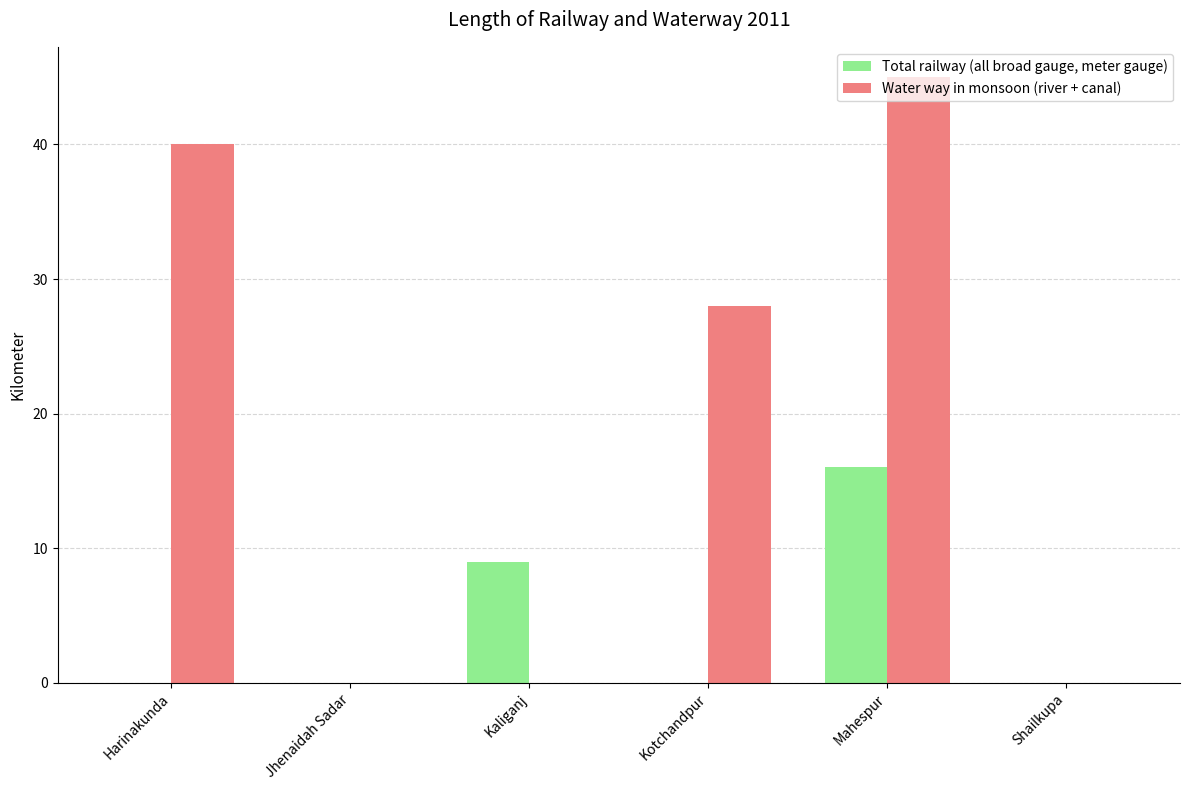

At which label is Total railway (all broad gauge, meter gauge) closest to 8?

Kaliganj